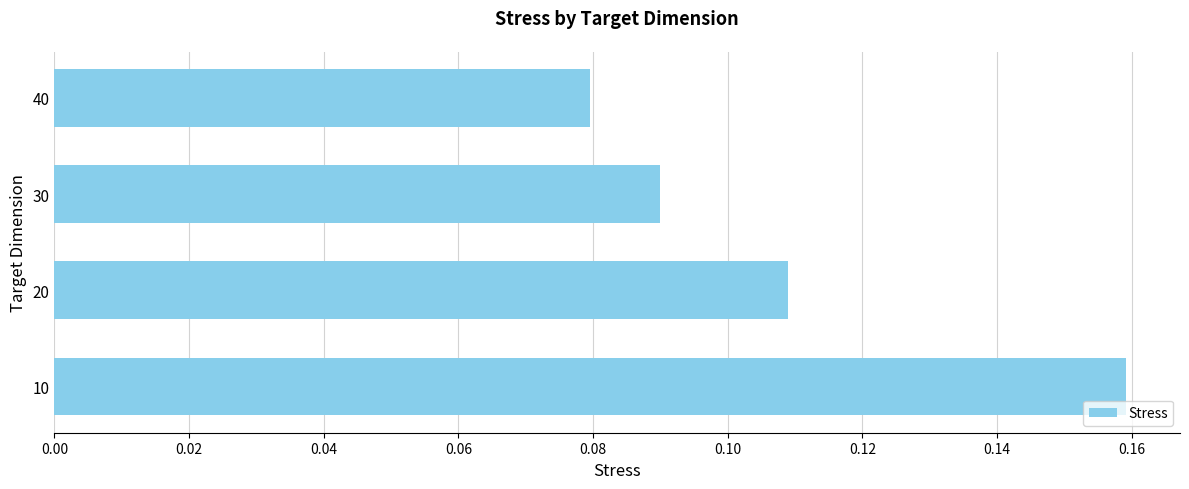

Which label corresponds to the smallest value in the chart?

40